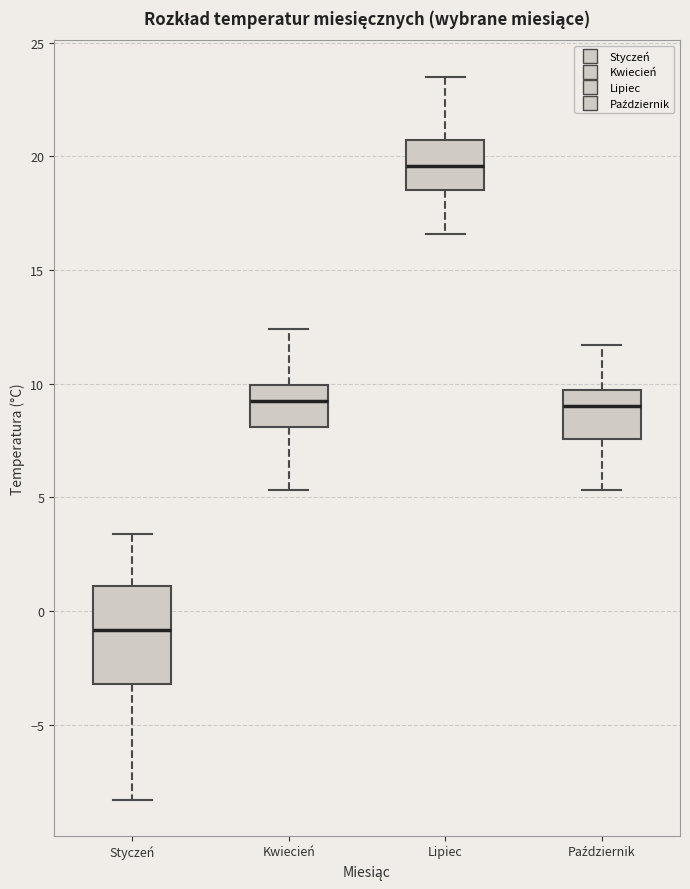

Where does the lower whisker of the box for Październik end on the y-axis? The values are not printed on the chart, so give them approximately, as read against the axis.

5.5